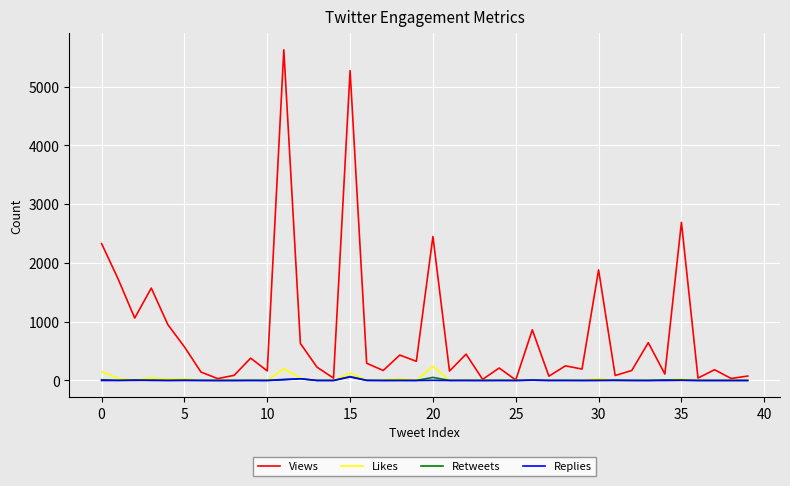

What is the highest value of the Views series?

5625